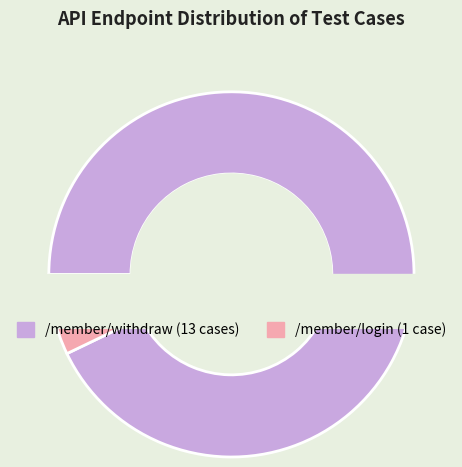

Which slice is the largest?

/member/withdraw